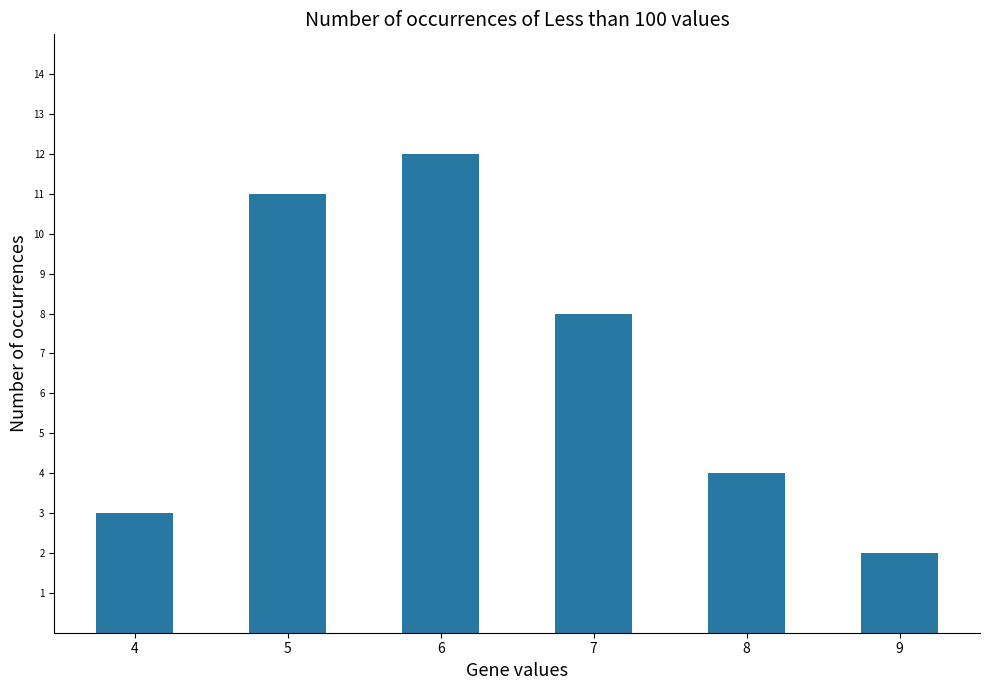

Are the bars grouped side by side (vs. stacked)?

No